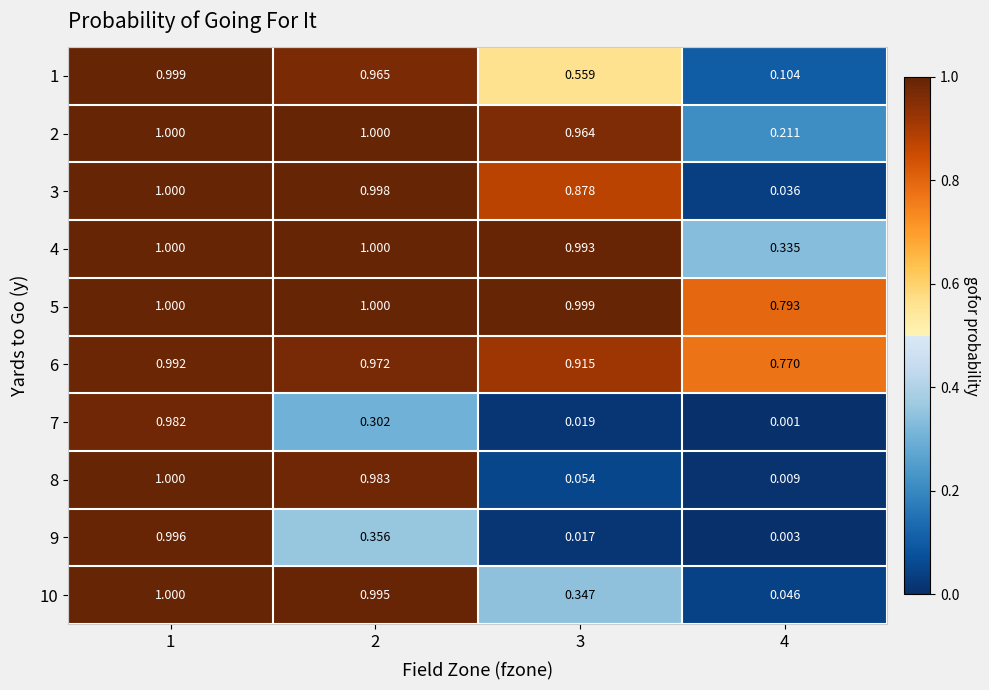

Is the value of 5 at 4 greater than the value of 4 at 1?

No